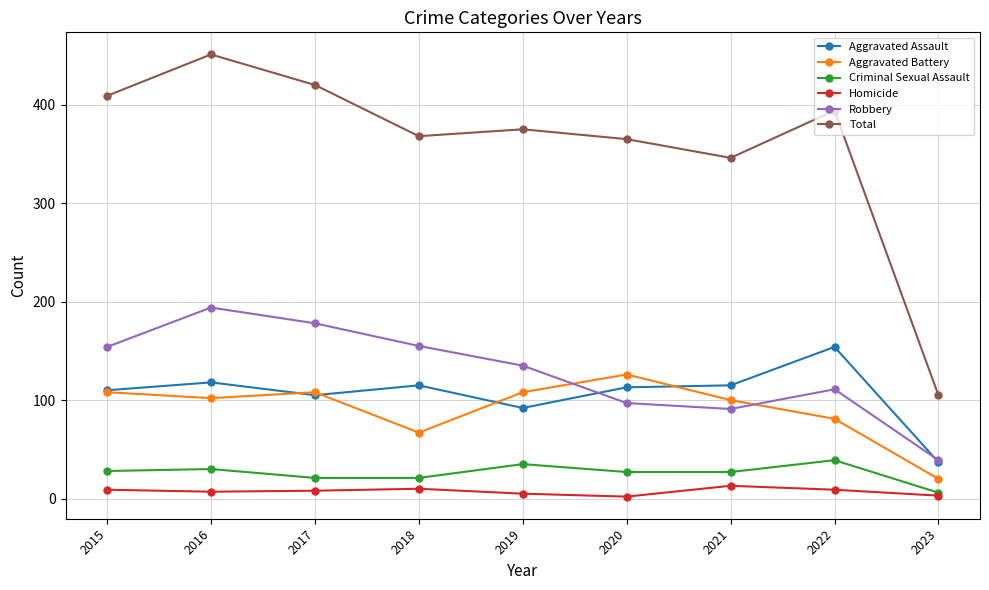

True or false: Total and Aggravated Assault cross at least once.

False